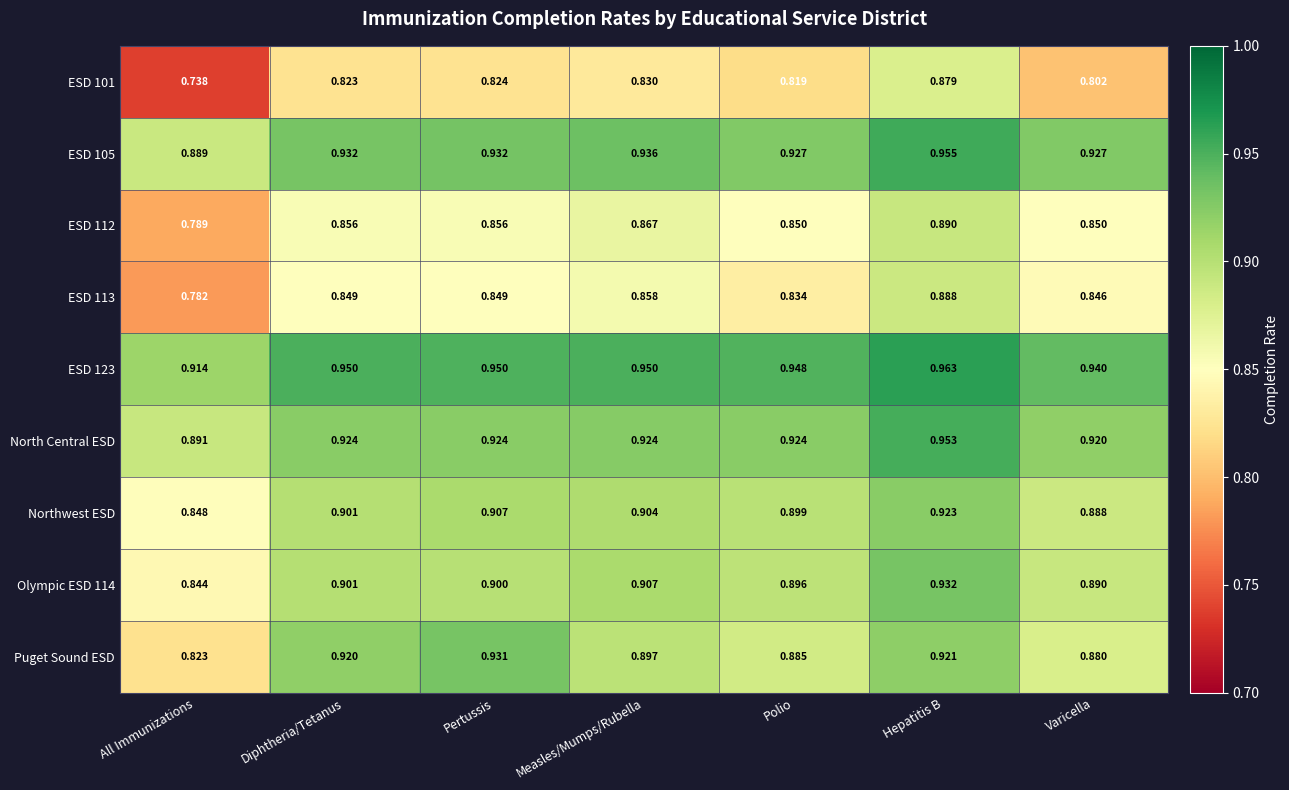

Which series changed the most between Measles/Mumps/Rubella and Varicella?

ESD 101